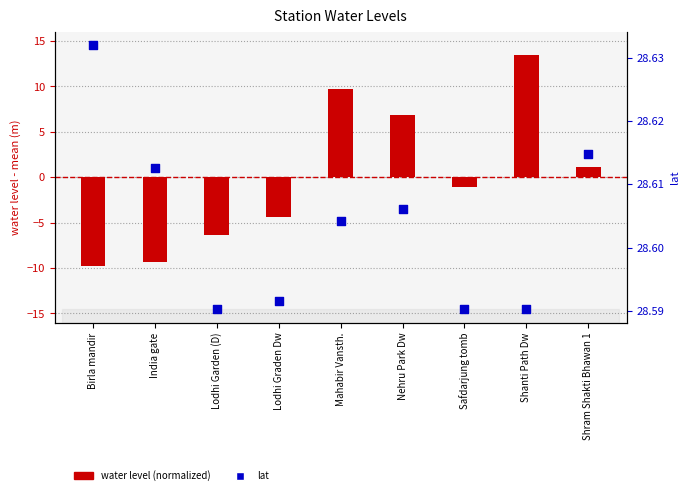

Which series contains the lowest Y value?

water level (normalized)